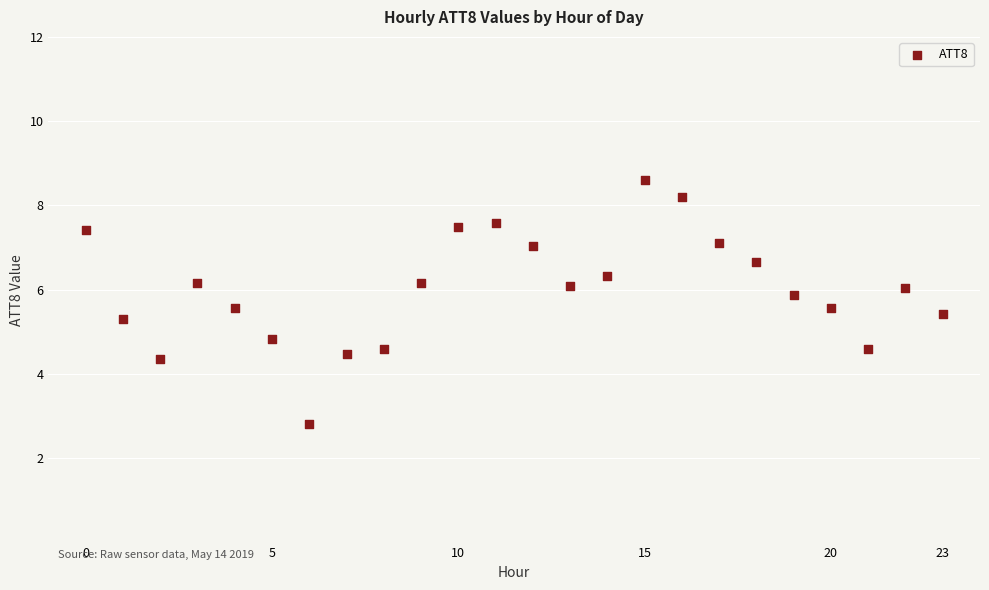

What Y value in the scatter plot is closest to 5?

4.8